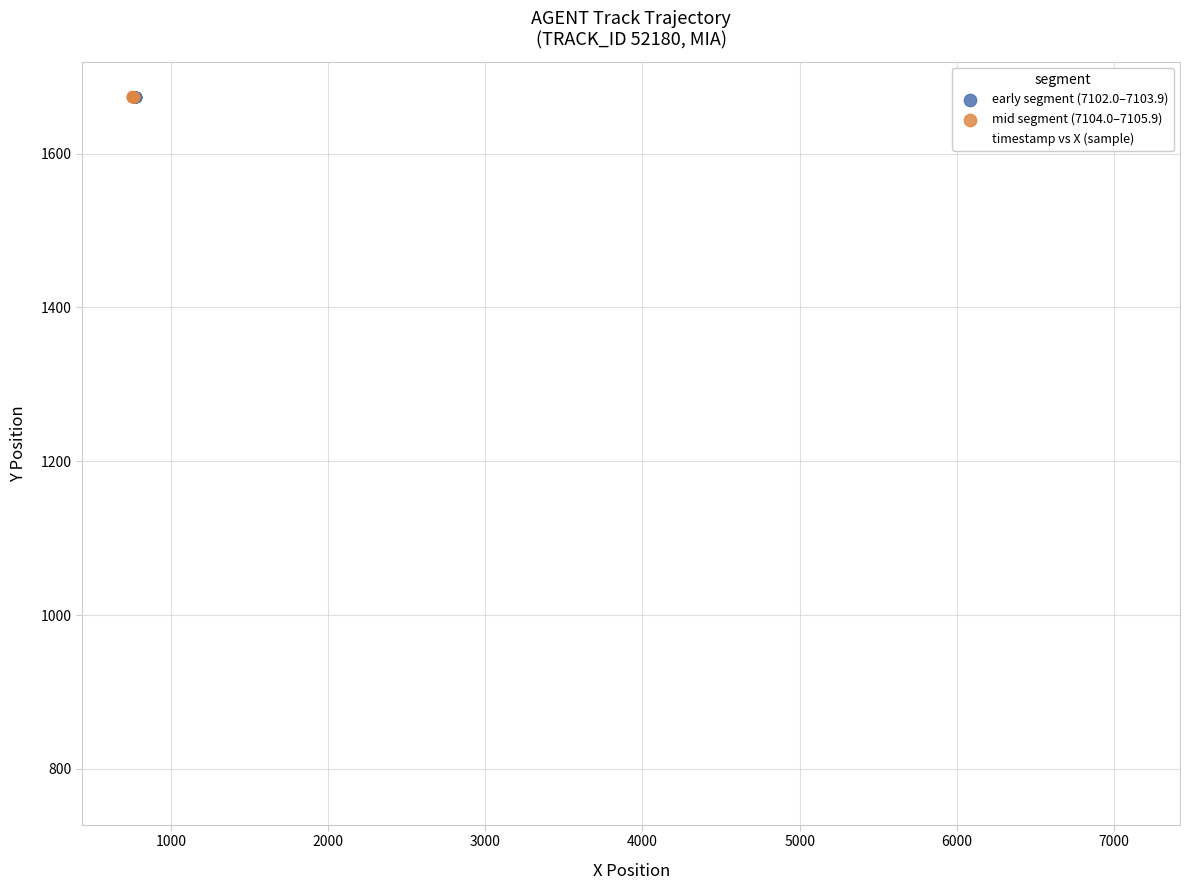

Which series reaches the minimum Y coordinate?

timestamp vs X (sample)